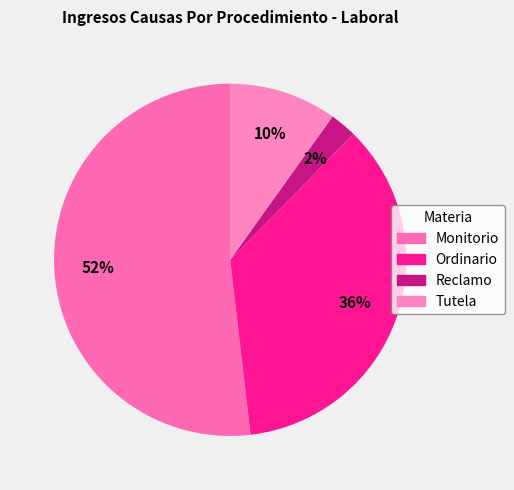

Rank the categories by value from lowest to highest.

Reclamo, Tutela, Ordinario, Monitorio